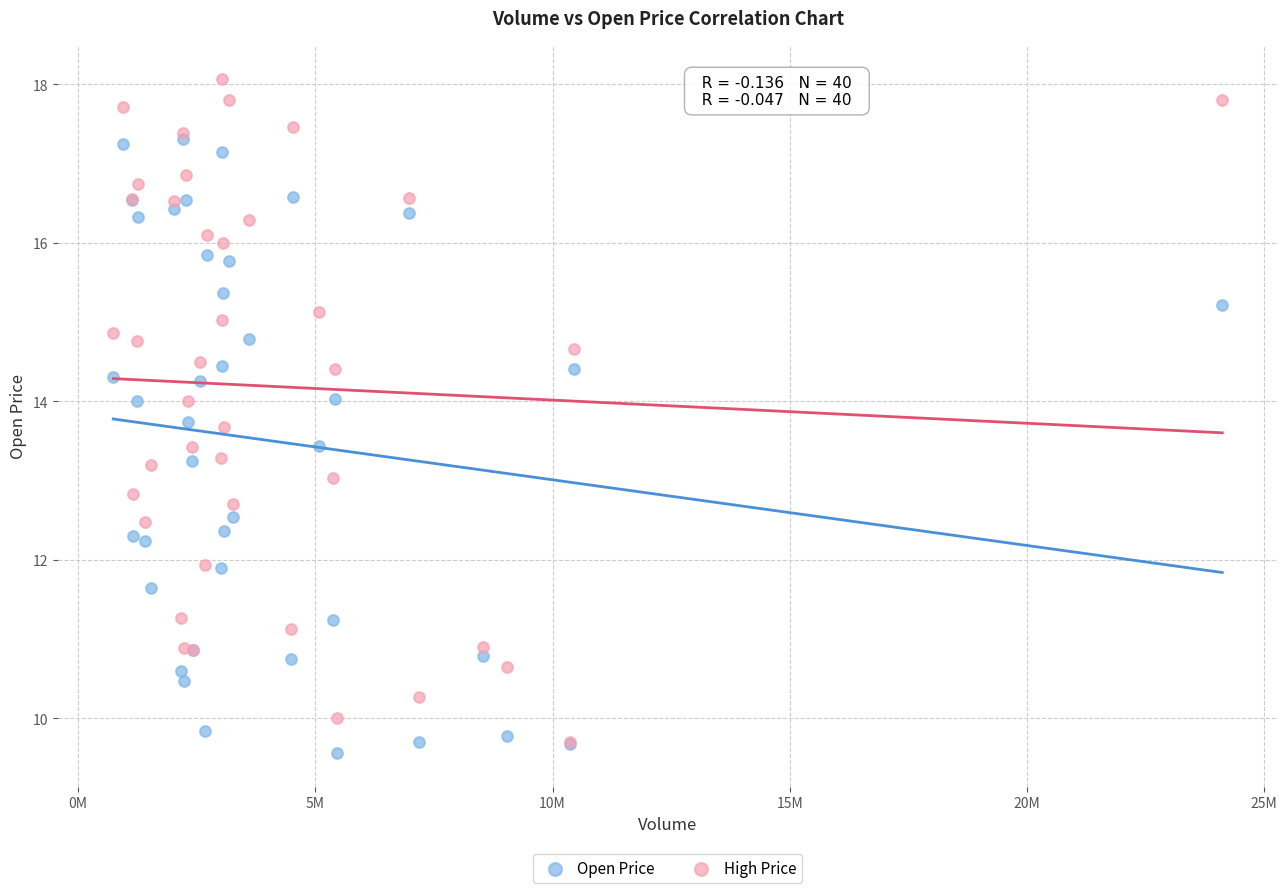

Which series has the widest spread of Y values?

High Price